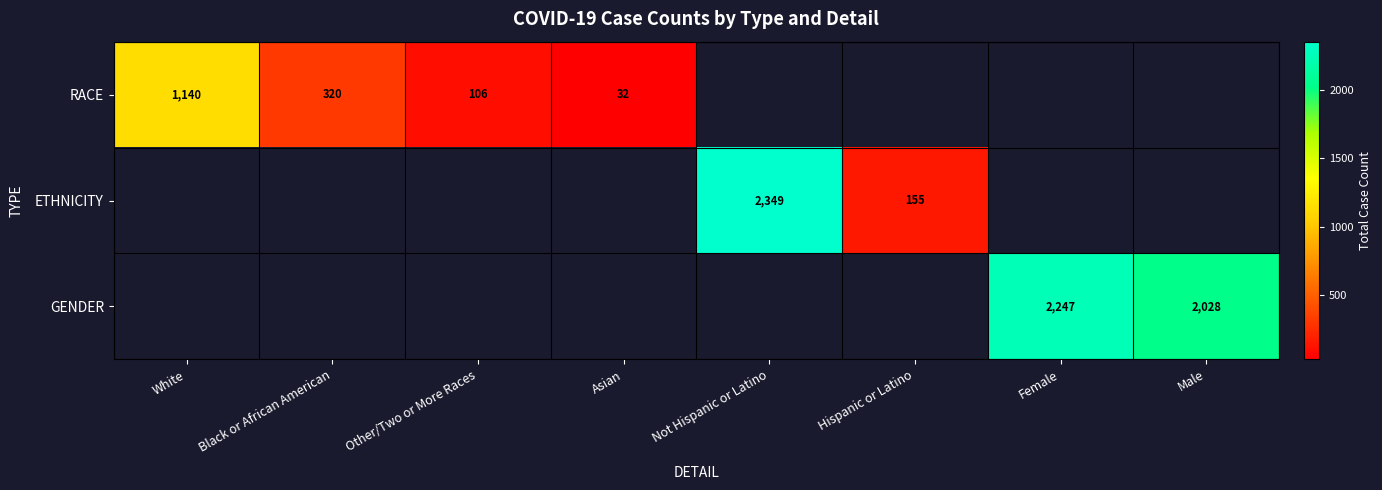

The value of ETHNICITY at Not Hispanic or Latino is 3537. True or false?

False